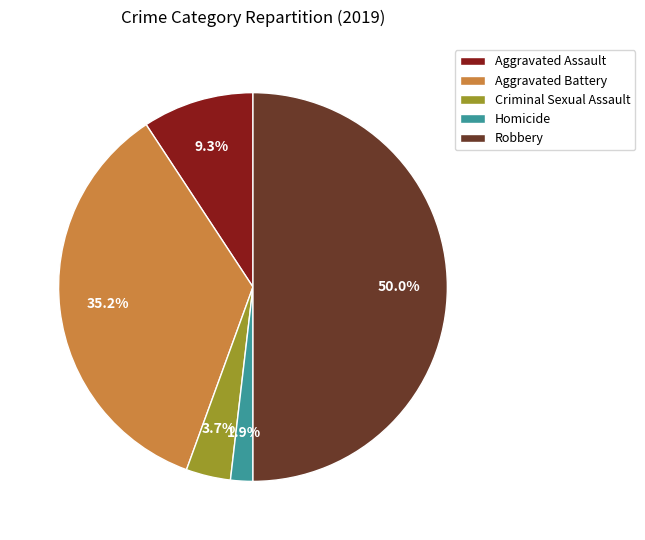

Is Homicide the majority of the pie?

No